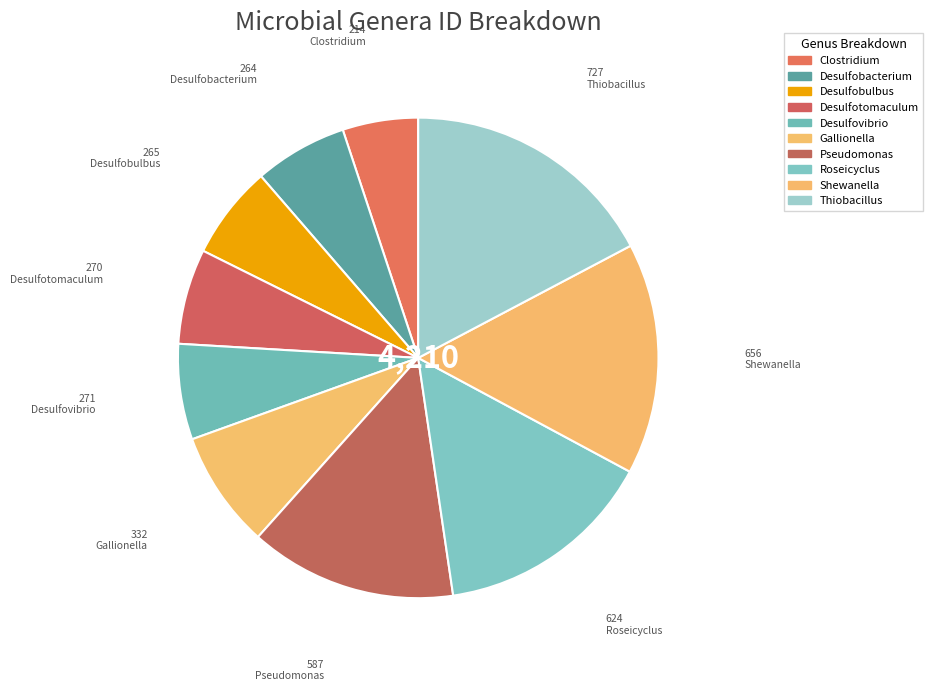

How many segments does this pie chart have?

10